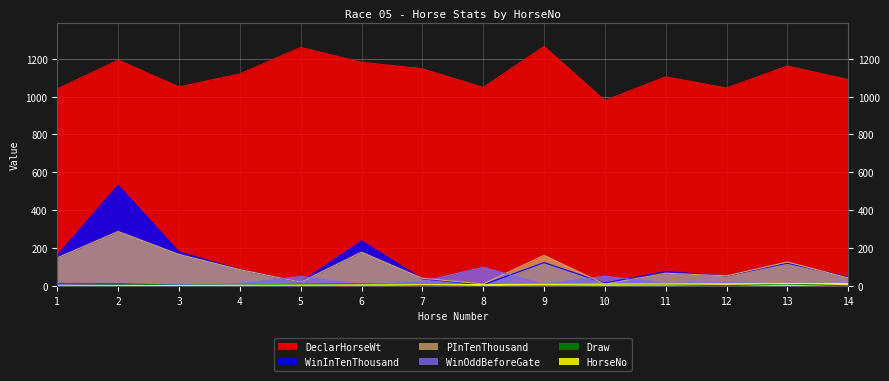

At 2, list the series in order from largest to smallest.

DeclarHorseWt, WinInTenThousand, PInTenThousand, Draw, WinOddBeforeGate, HorseNo